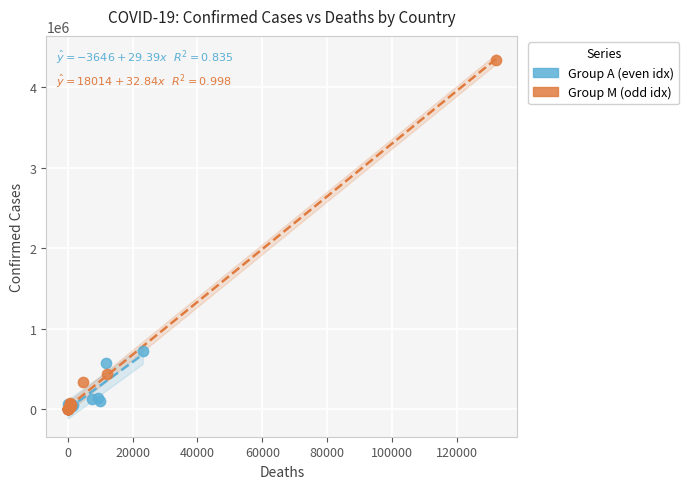

Which series contains the highest Y value?

Group M (odd idx)